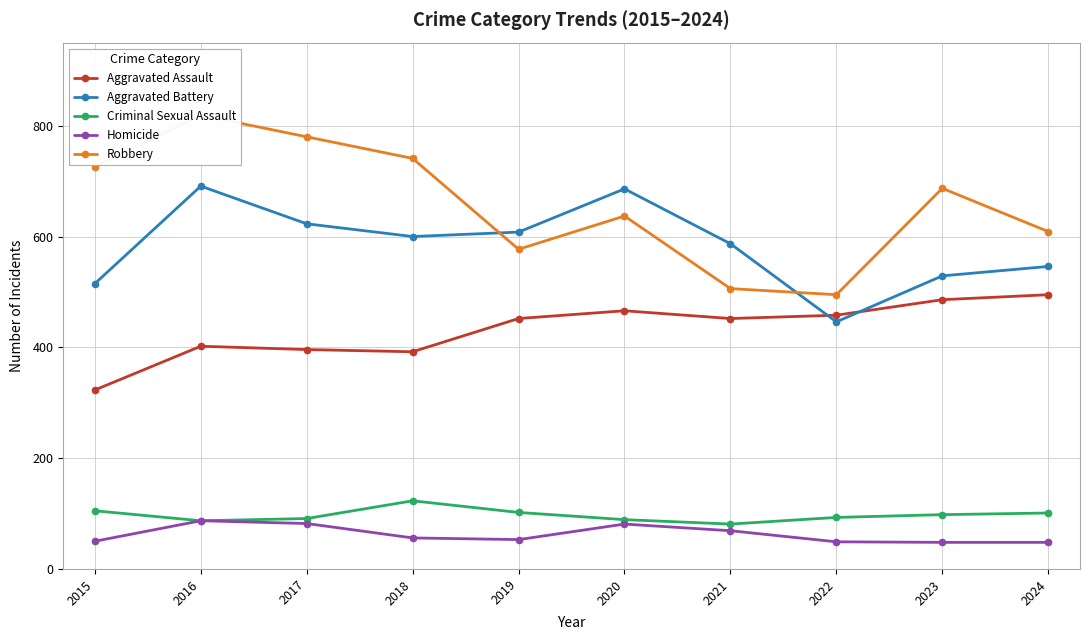

What is the value of the Aggravated Battery point at the 1st from the left?

515